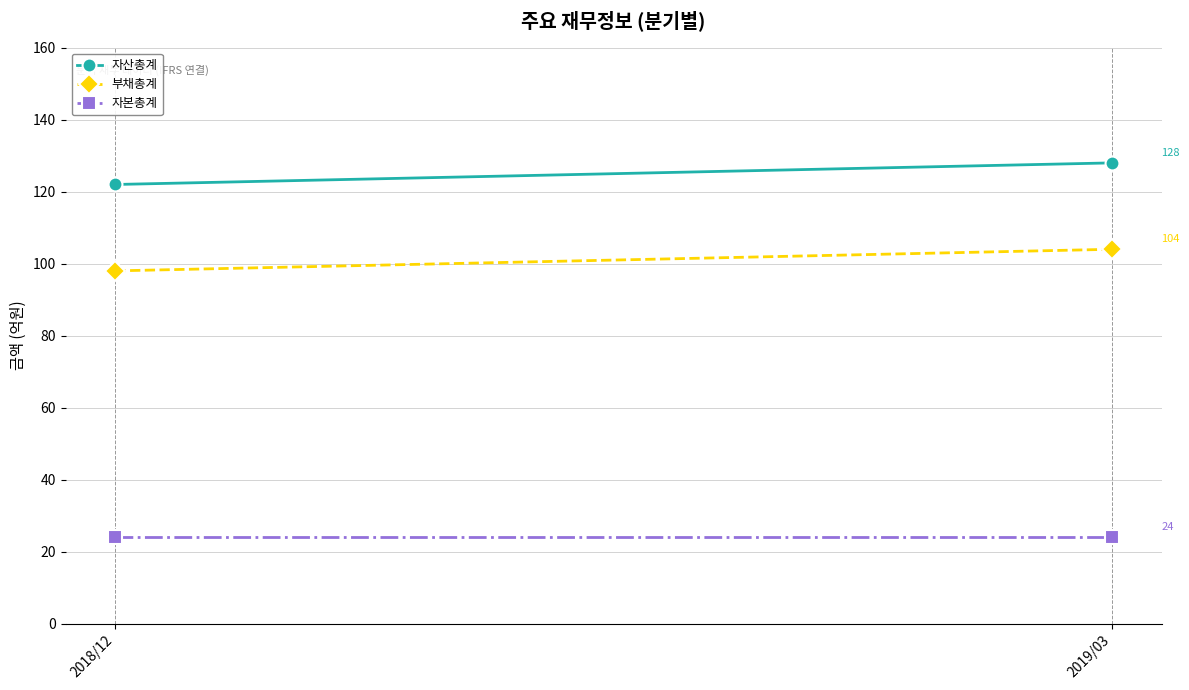

What is the label of the 2nd point from the left?

2019/03